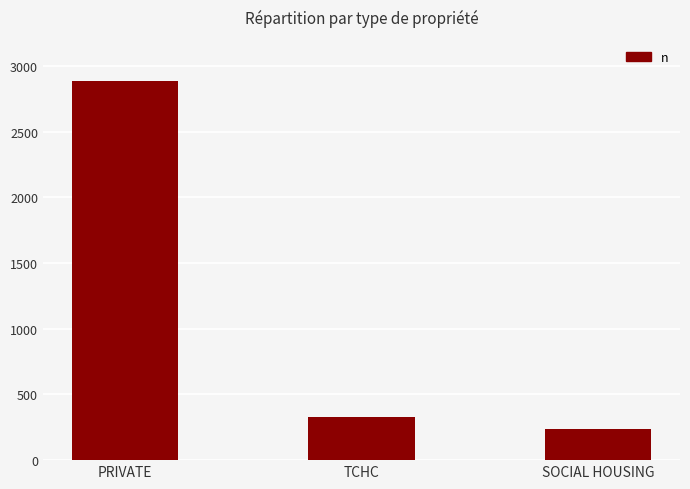

What is the change in value from TCHC to SOCIAL HOUSING?

-87